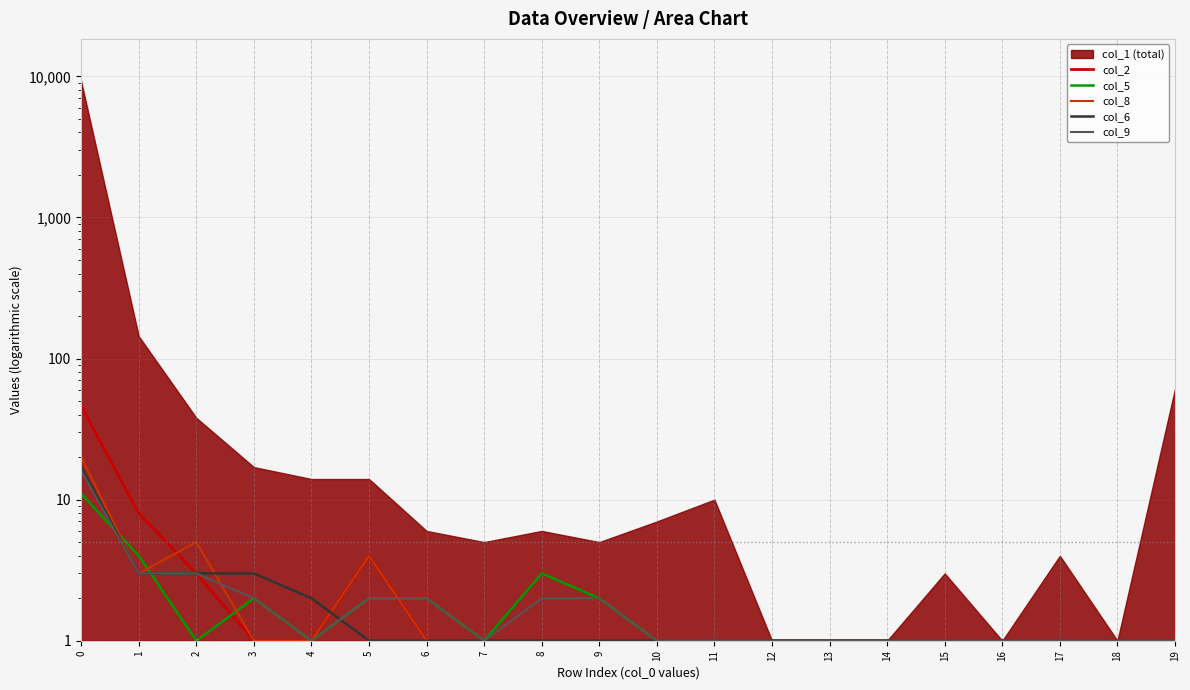

Count the number of categories in the chart.

20